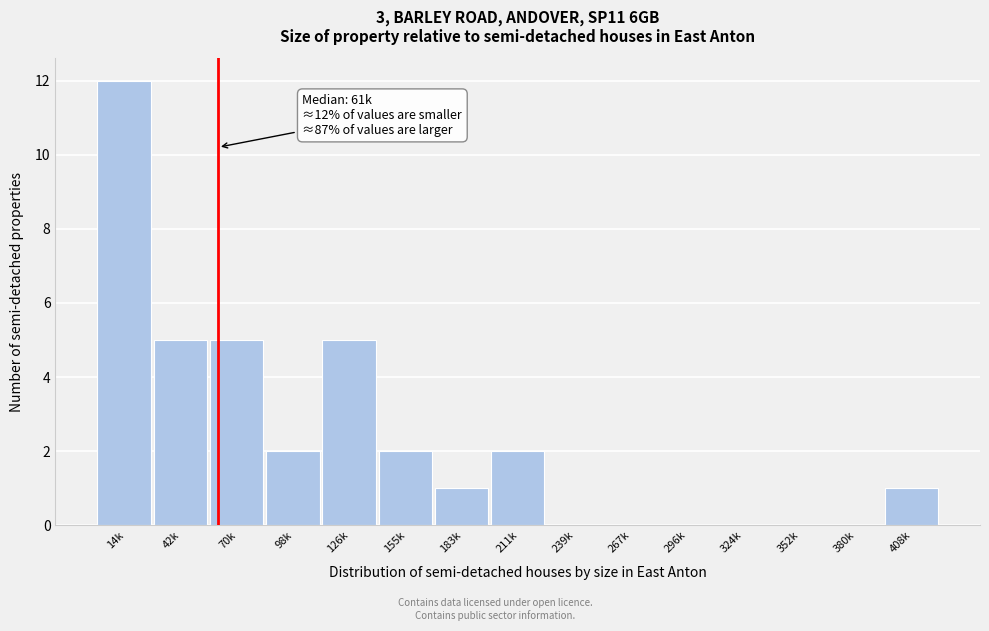

Reading left to right, extract all data points from this chart.

14k=12	42k=5	70k=5	98k=2	126k=5	155k=2	183k=1	211k=2	239k=0	267k=0	296k=0	324k=0	352k=0	380k=0	408k=1